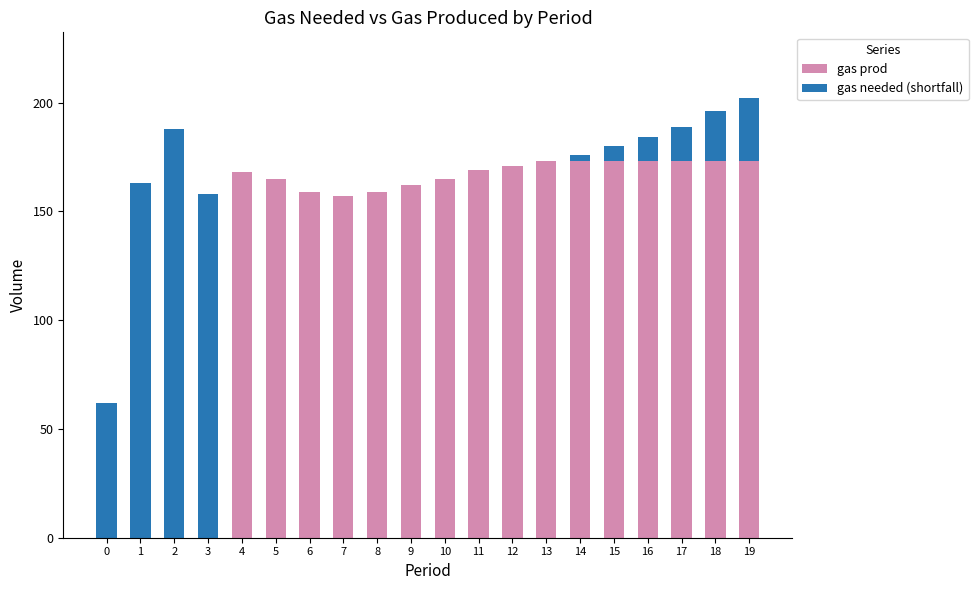

Are the bars horizontal?

No